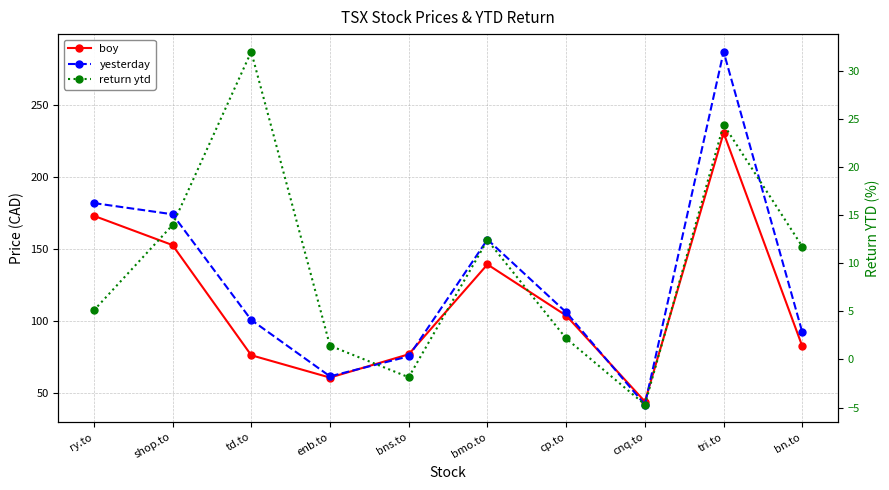

Which label corresponds to the smallest value in the chart?

cnq.to